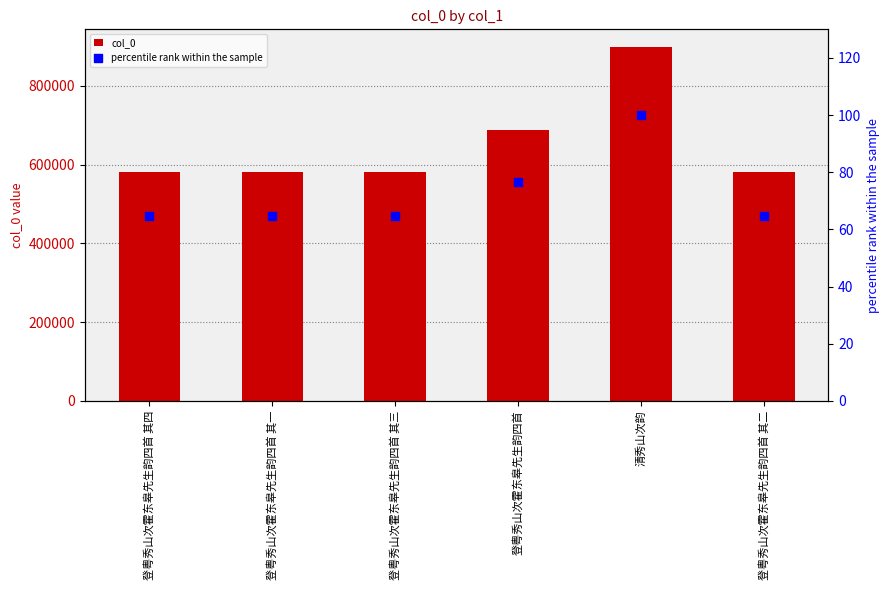

What are all the series names shown in the legend?

col_0, percentile rank within the sample